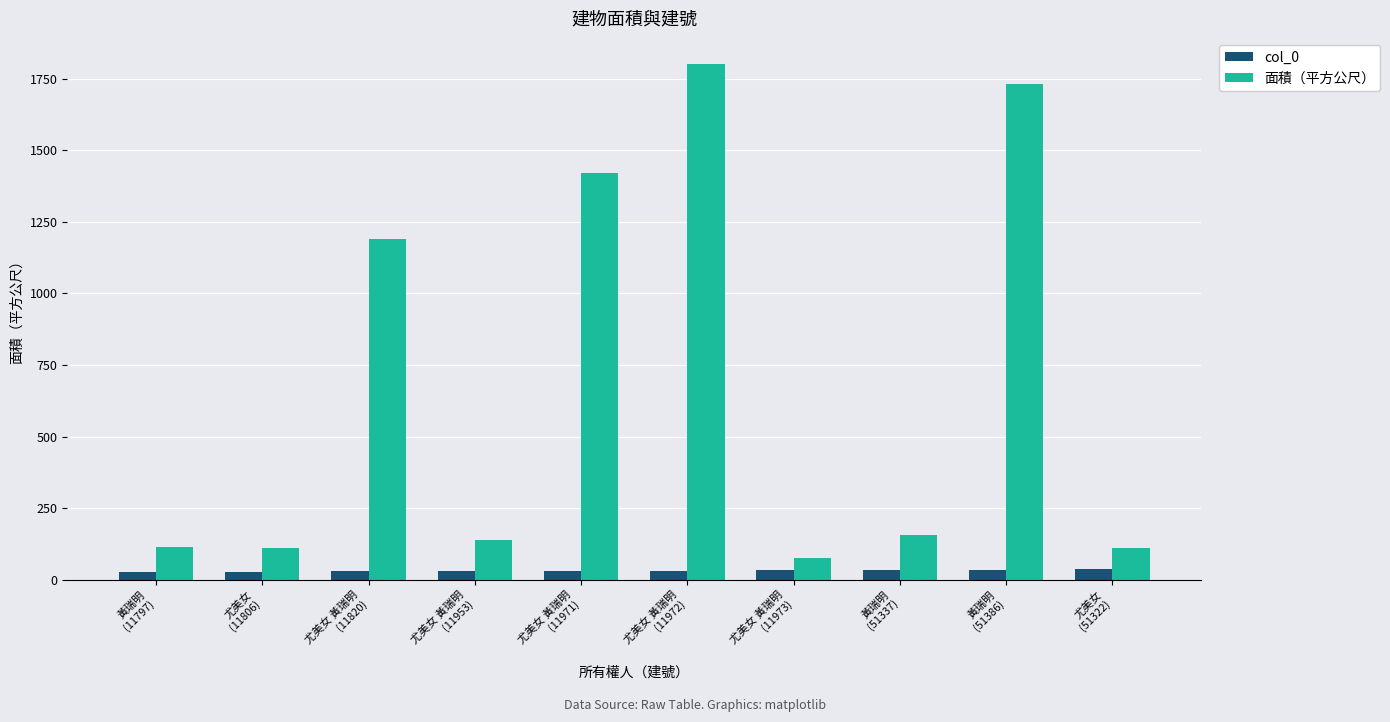

What is the difference between the maximum and second lowest values in the 面積（平方公尺） series?

1690.8